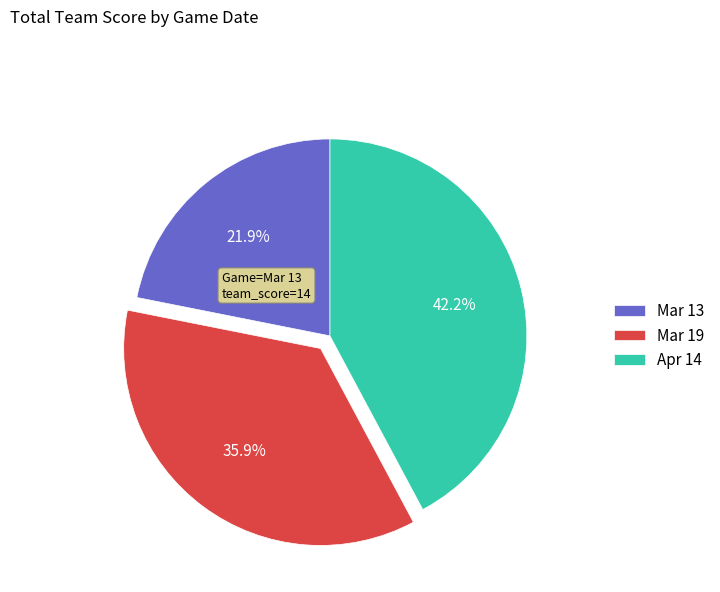

To the nearest percent, what is the difference between the largest and smallest slice percentages?

20%